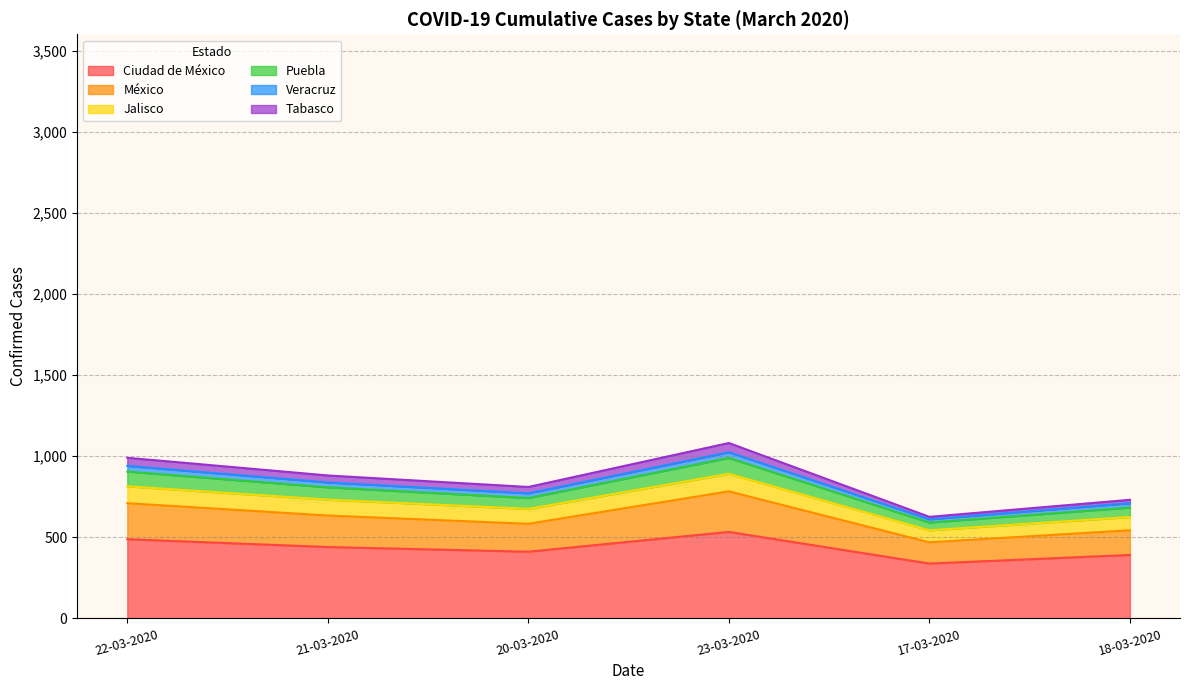

True or false: Ciudad de México and México cross at least once.

False